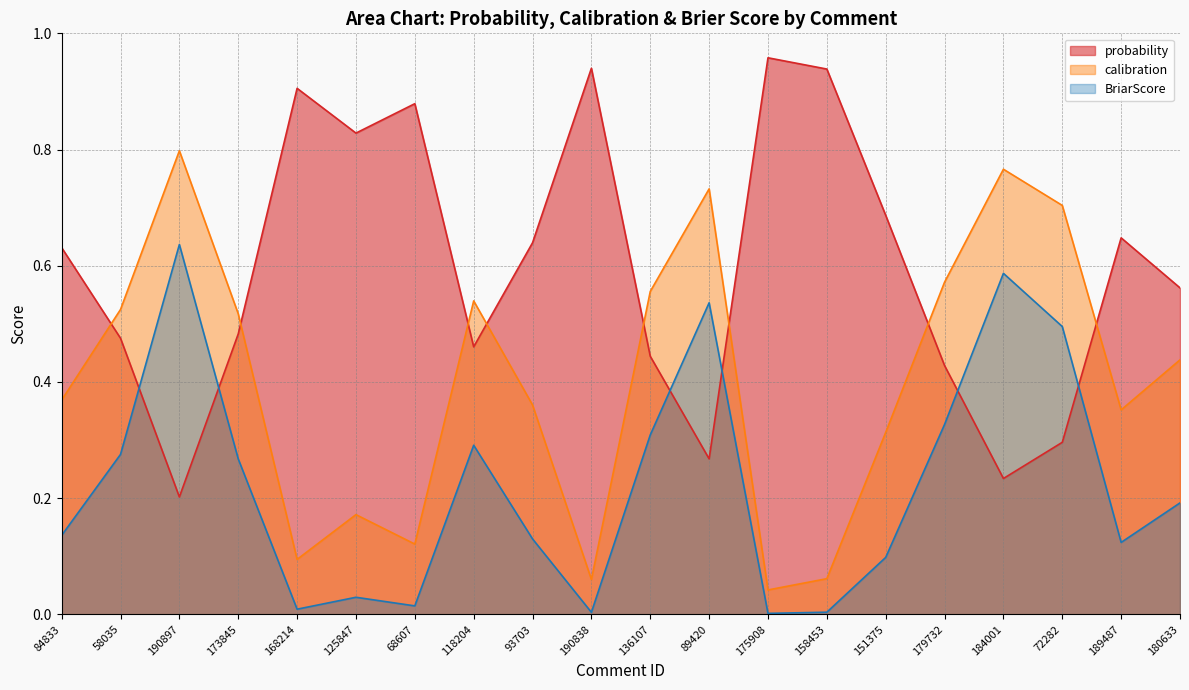

Between 190897 and 190838, which is larger?

190838